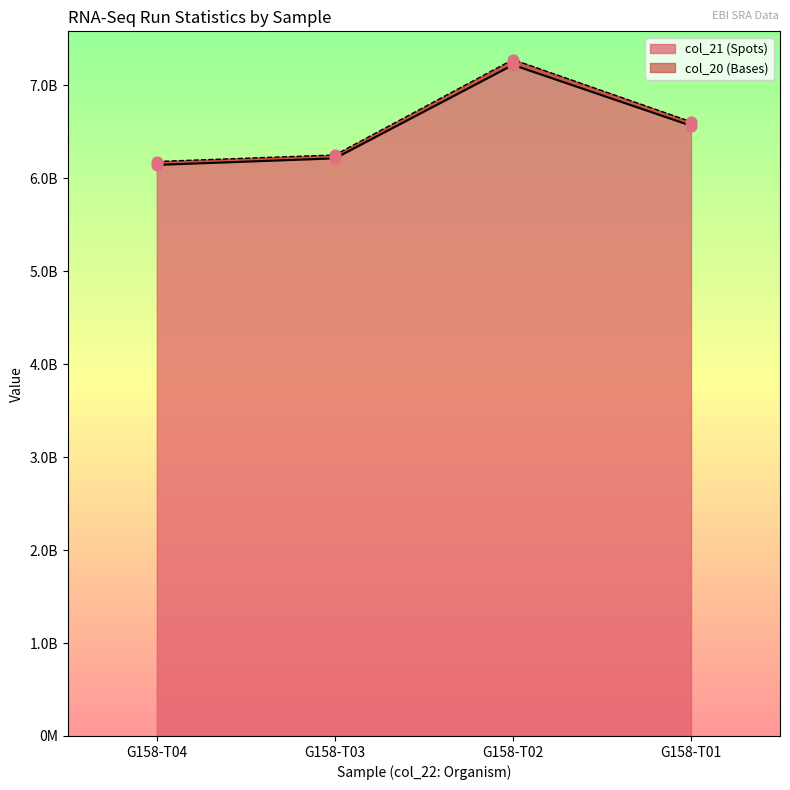

What is the total value across all series at G158-T04?

12325015642